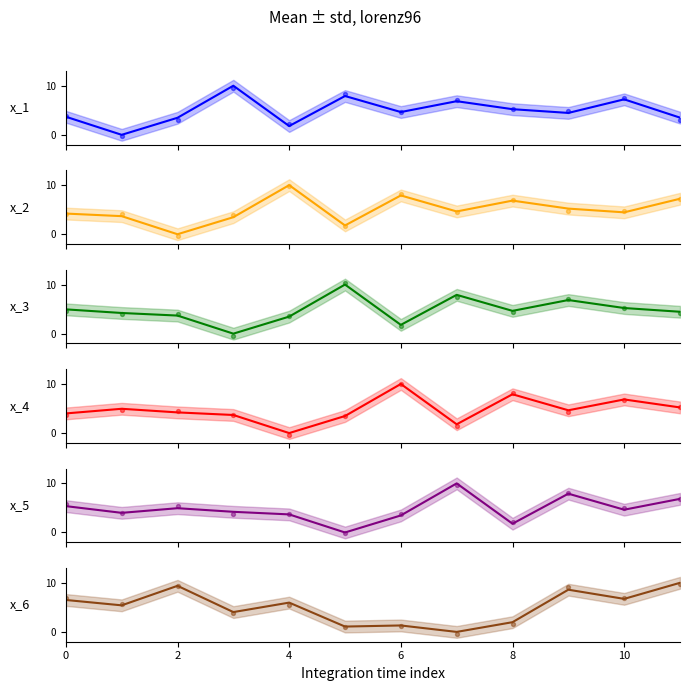

At how many categories does at least one series exceed 1?

12